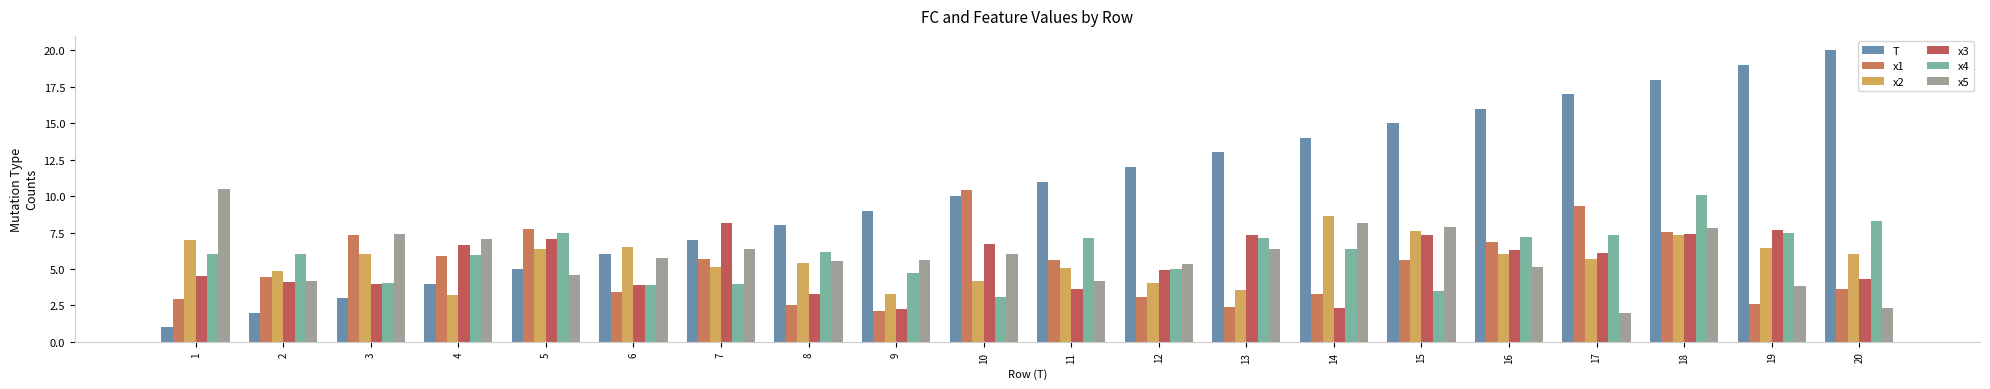

What is the maximum value shown in the chart?

20.0